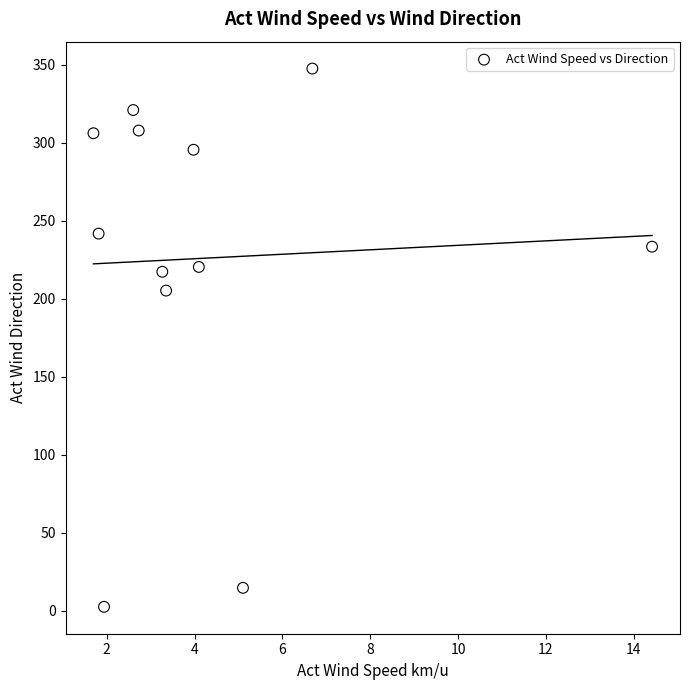

What is the range of X values (max minus min)?

12.7